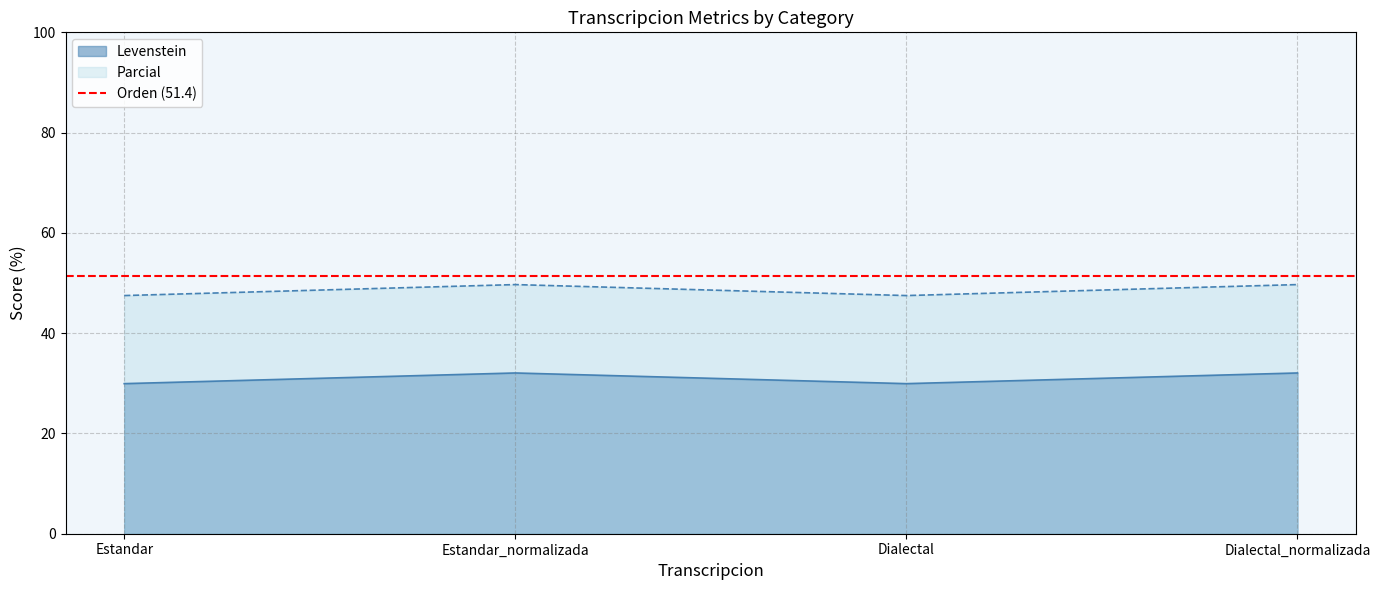

True or false: Levenstein has a value of 14.2 at Estandar_normalizada.

False